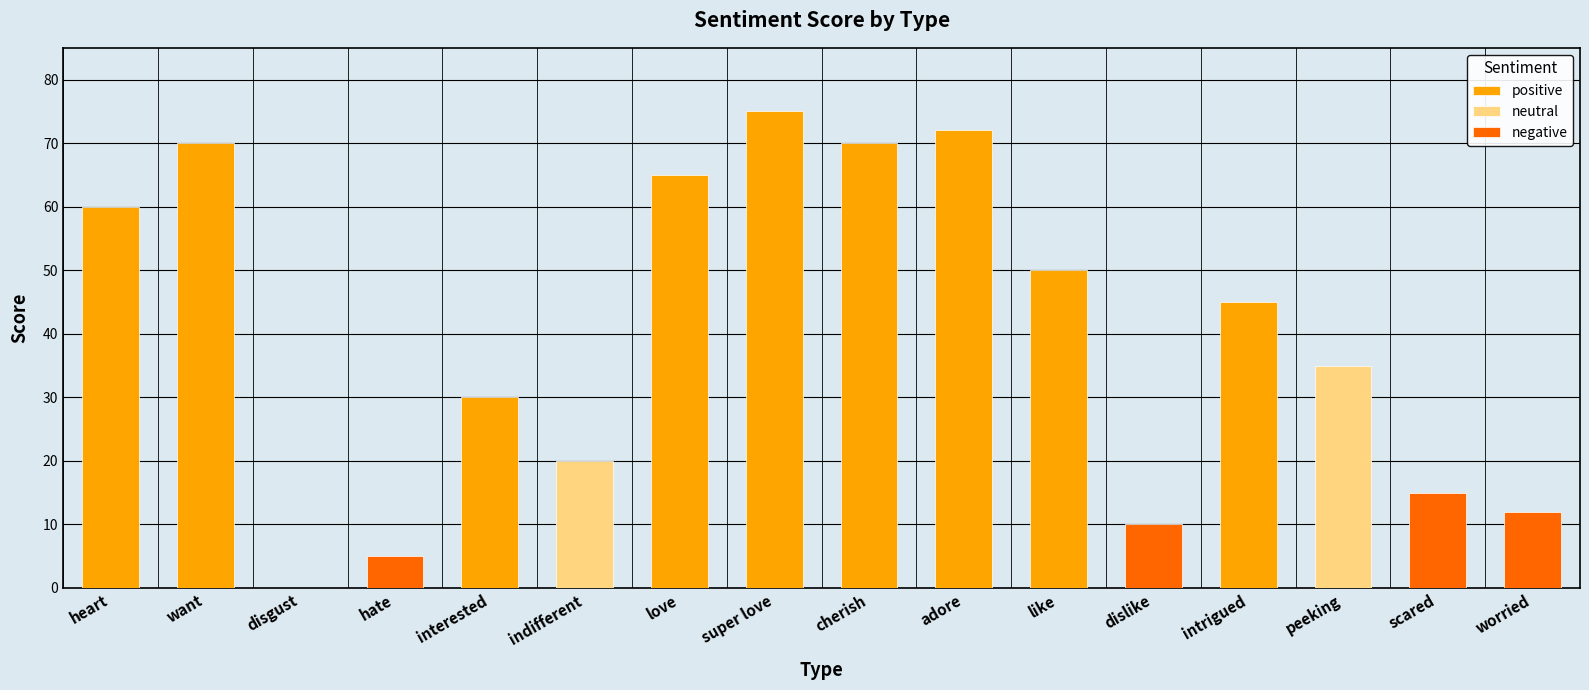

What is the sum of the values at adore and hate?

77